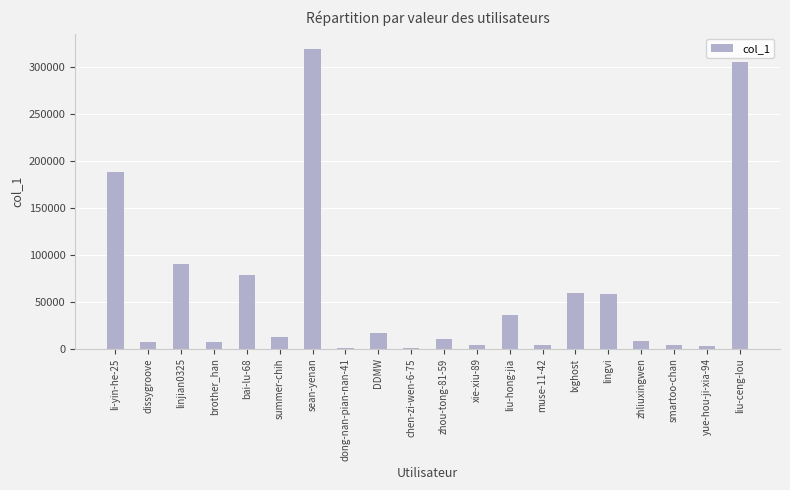

What is the change in value from zhliuxingwen to liu-ceng-lou?

+297128